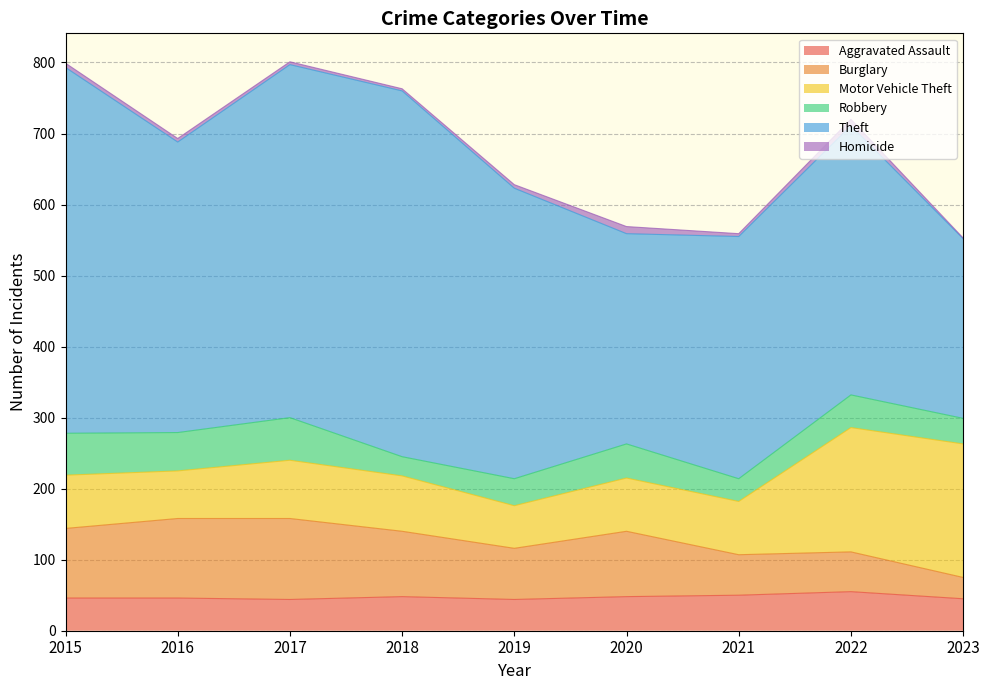

Rank the series at 2023 from lowest to highest value.

Homicide, Burglary, Robbery, Aggravated Assault, Motor Vehicle Theft, Theft